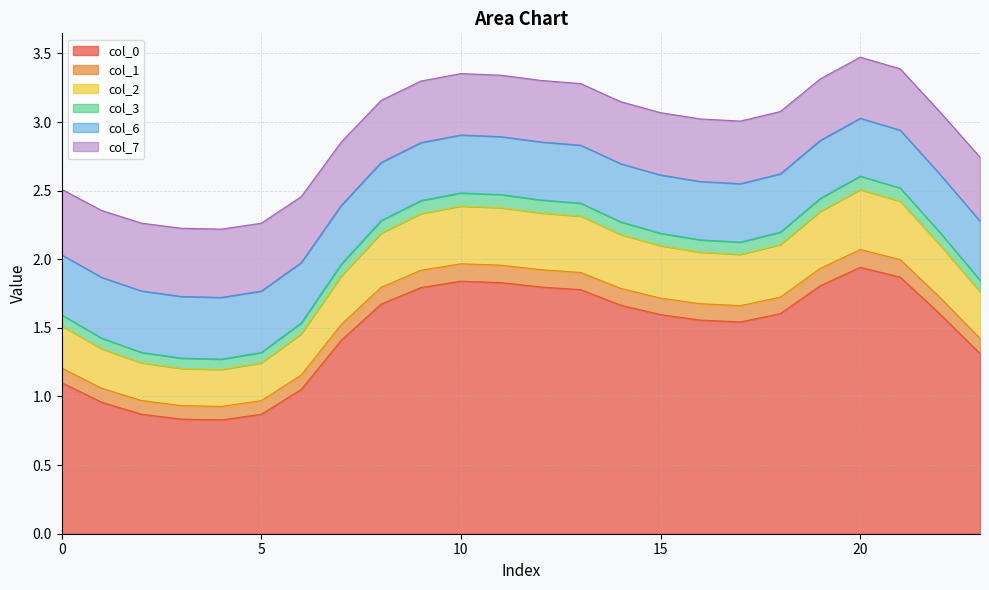

What are all the series names shown in the legend?

col_0, col_1, col_2, col_3, col_6, col_7